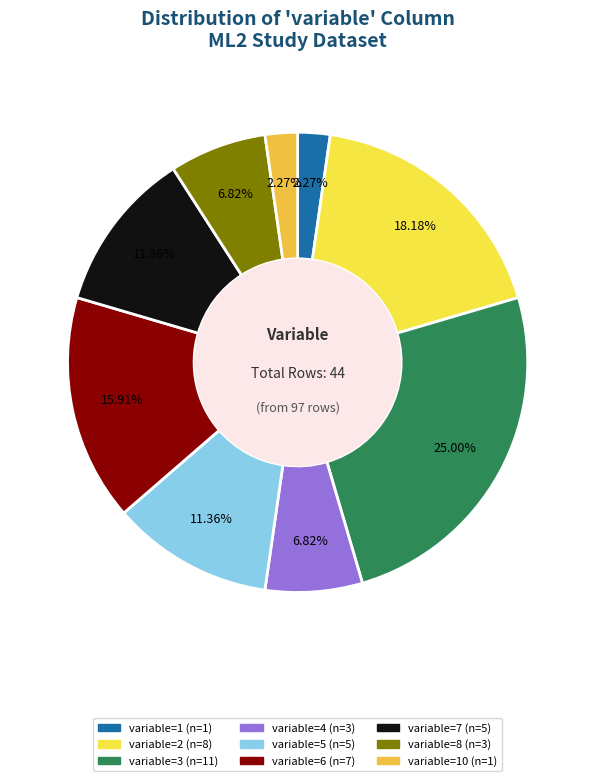

Does any single category account for the majority?

No